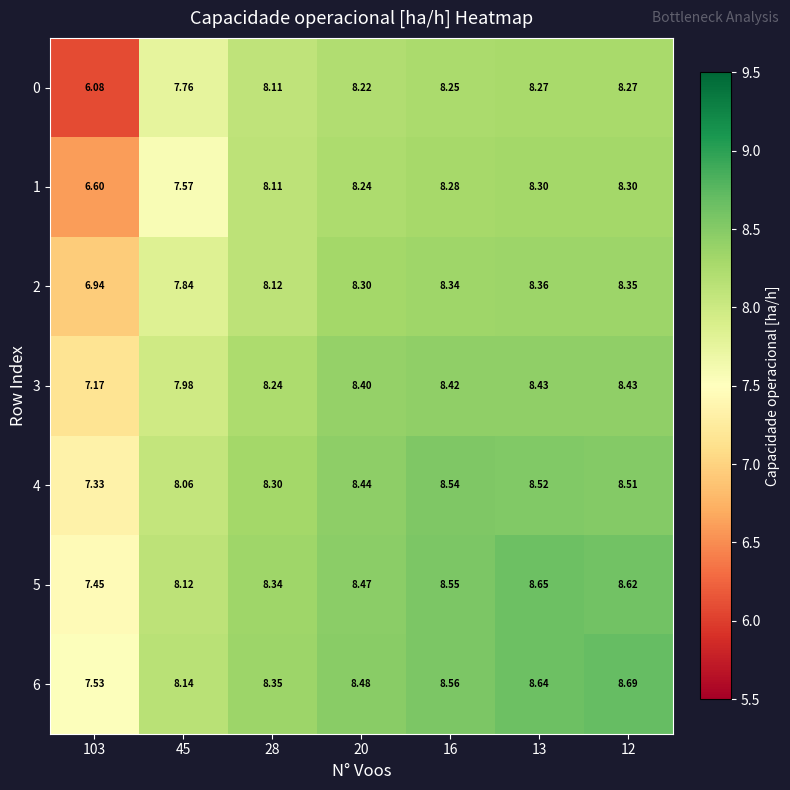

What is the minimum value shown in the chart?

6.1